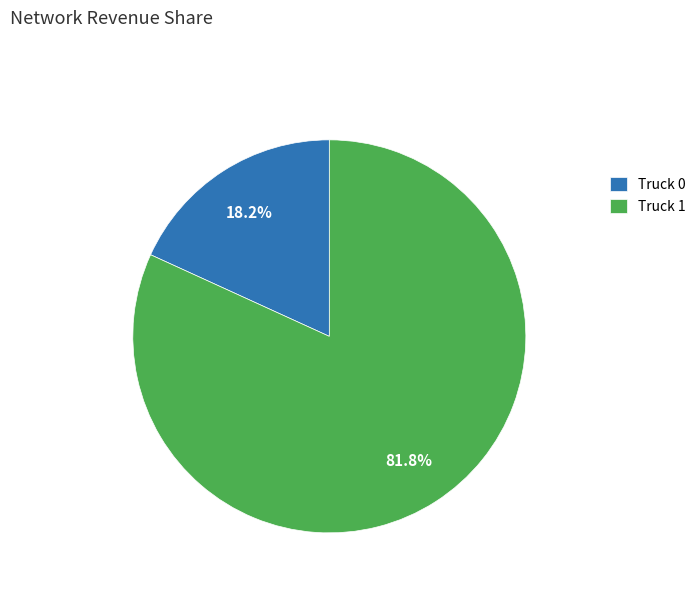

Does Truck 1 account for over 50% of the chart?

Yes